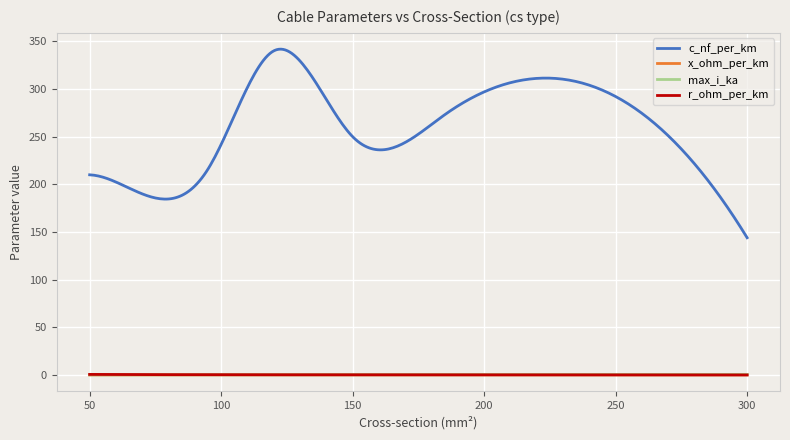

True or false: r_ohm_per_km and c_nf_per_km cross at least once.

False